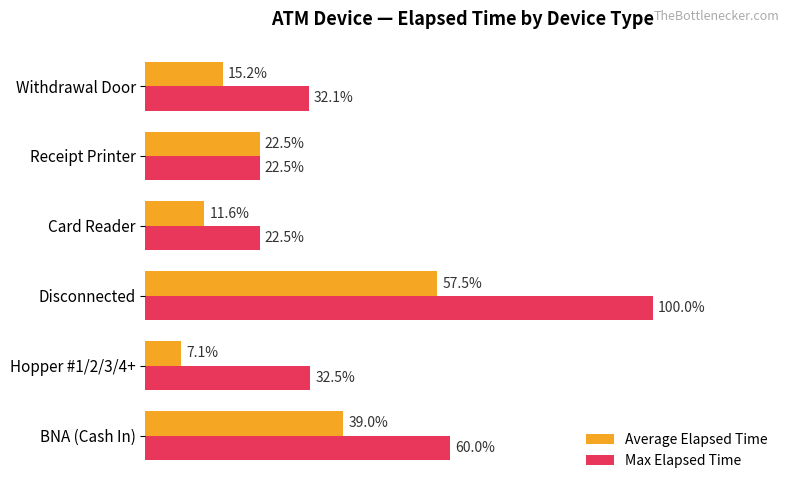

What are all the series names shown in the legend?

Average Elapsed Time, Max Elapsed Time